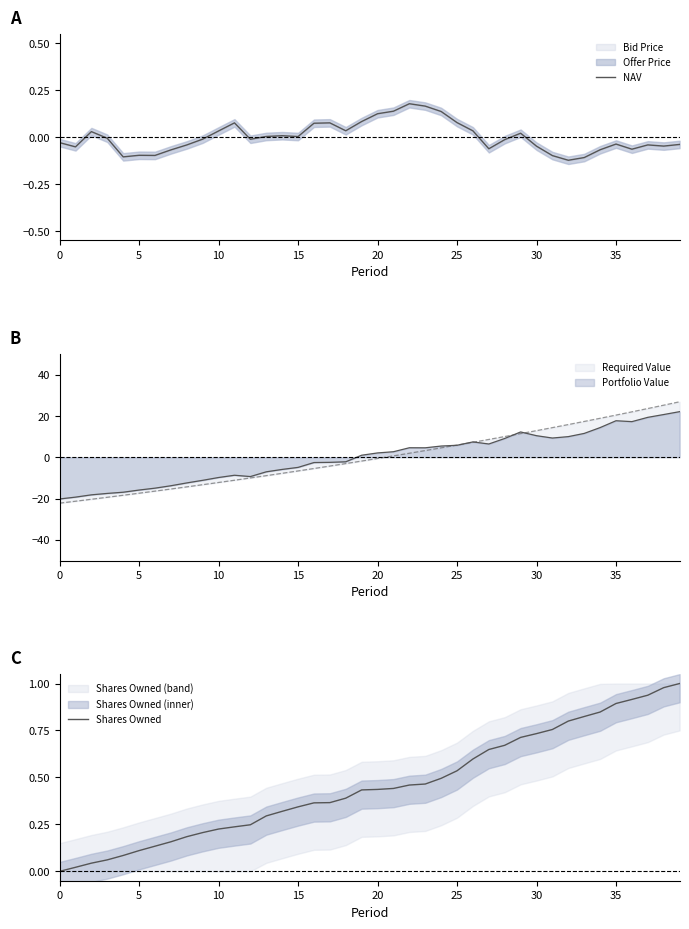

How many interior local peaks does the NAV series have?

9